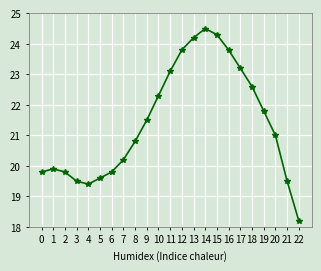

Does the chart have visible grid lines?

Yes